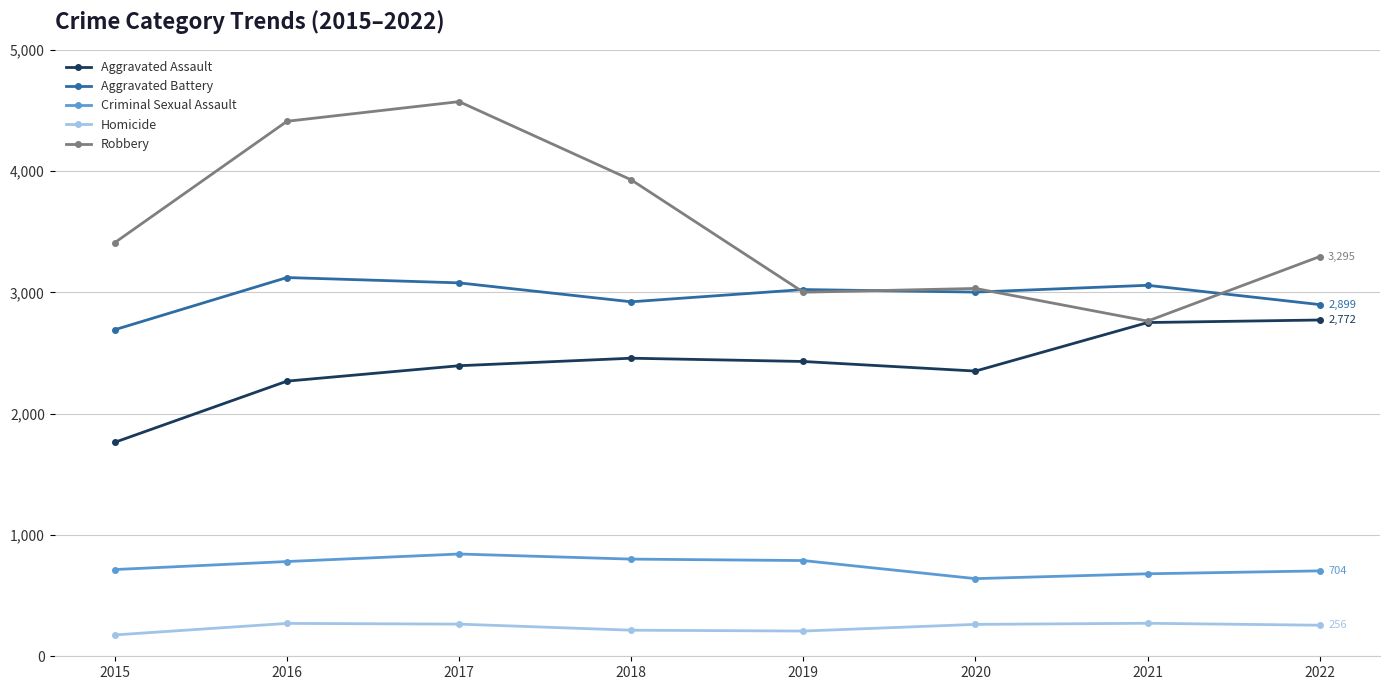

True or false: Robbery and Homicide intersect in this chart.

False